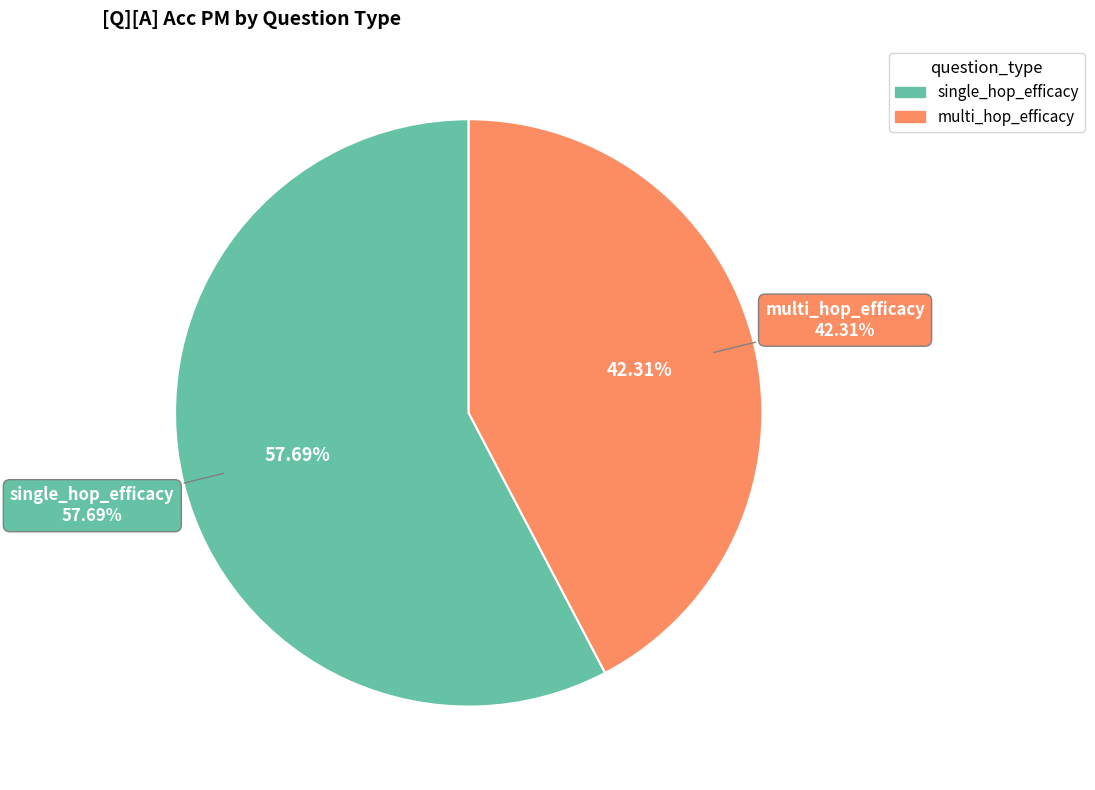

Is single_hop_efficacy the majority of the pie?

No